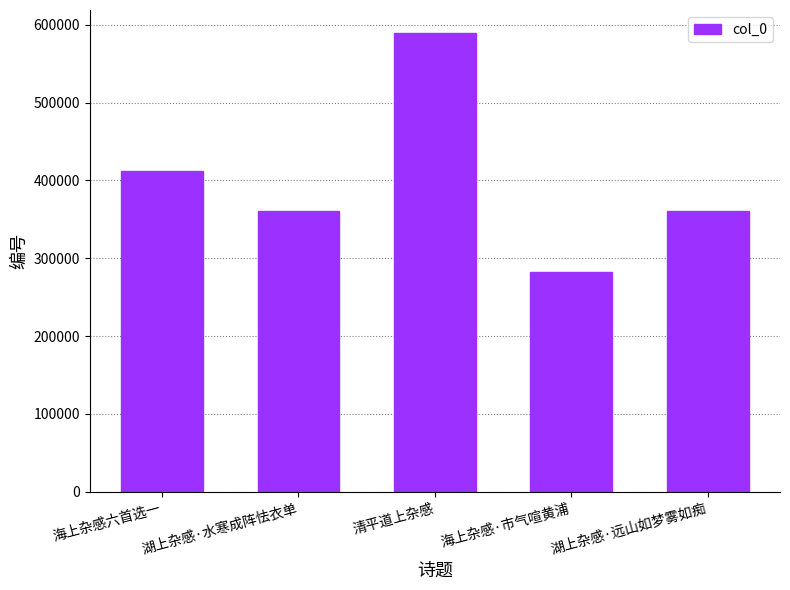

What is the approximate value at 清平道上杂感, to the nearest 100?

589500